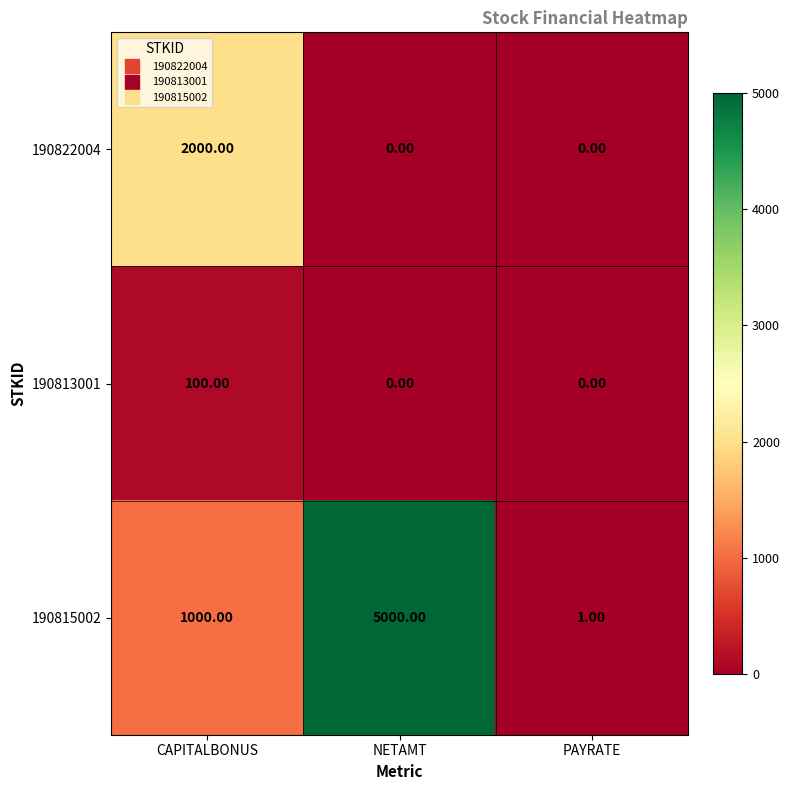

Rank the series by their maximum value, from lowest to highest.

190813001, 190822004, 190815002